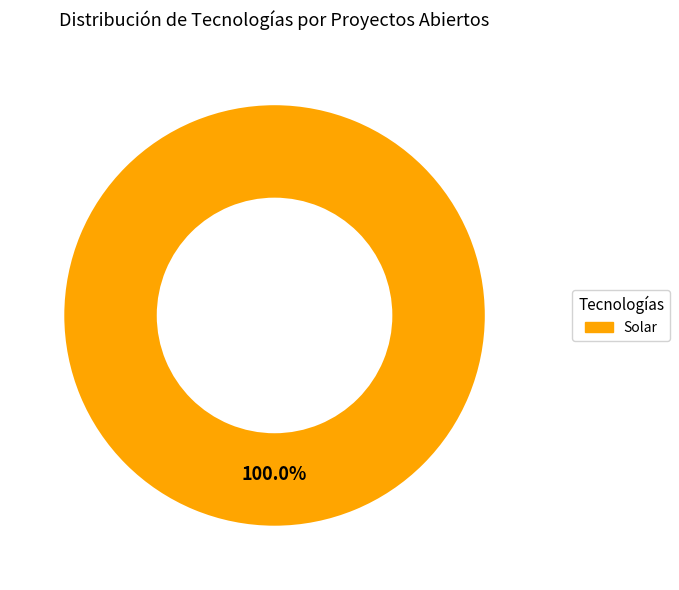

Rank the categories by value from highest to lowest.

Solar